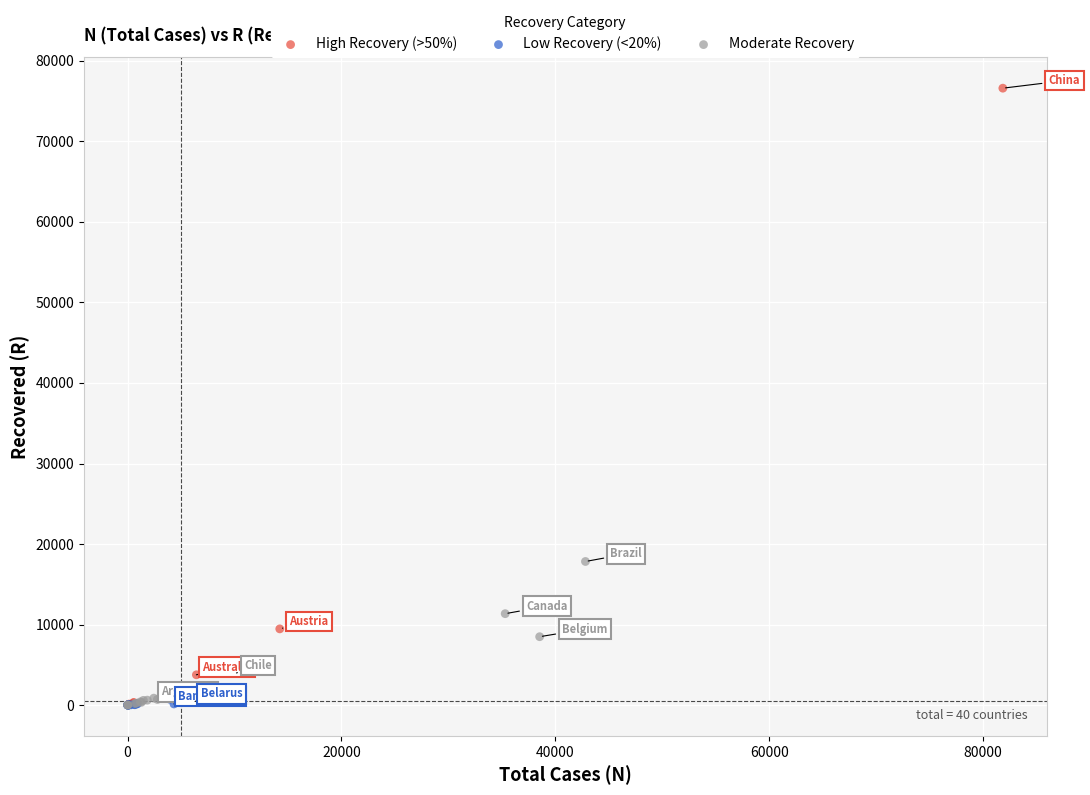

Which series has the largest Y range (max minus min)?

High Recovery (>50%)